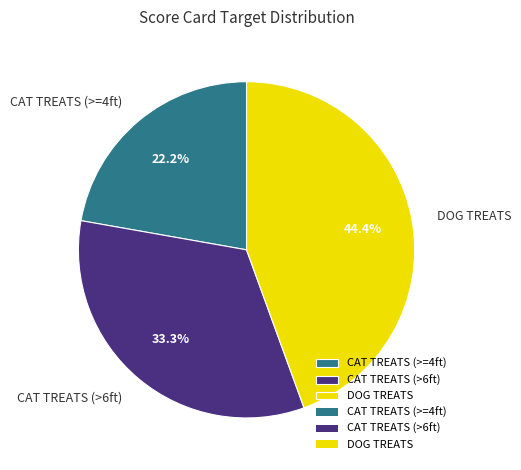

Between CAT TREATS (>6ft) and DOG TREATS, which is larger?

DOG TREATS